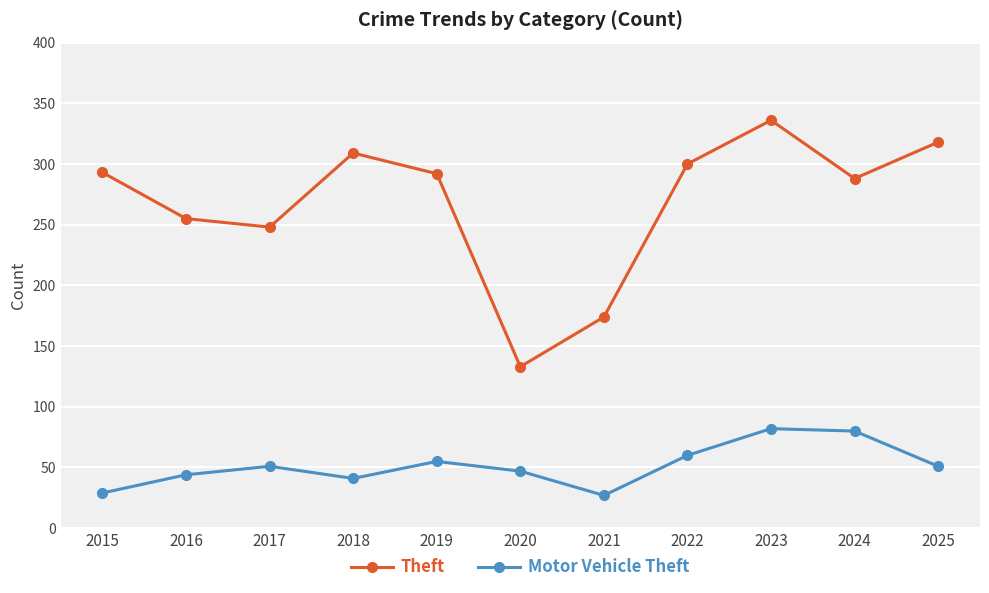

Rank the series by their average value, from highest to lowest.

Theft, Motor Vehicle Theft